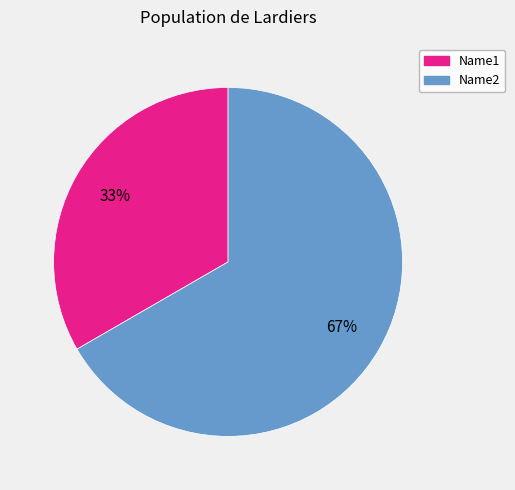

Between Name2 and Name1, which is larger?

Name2